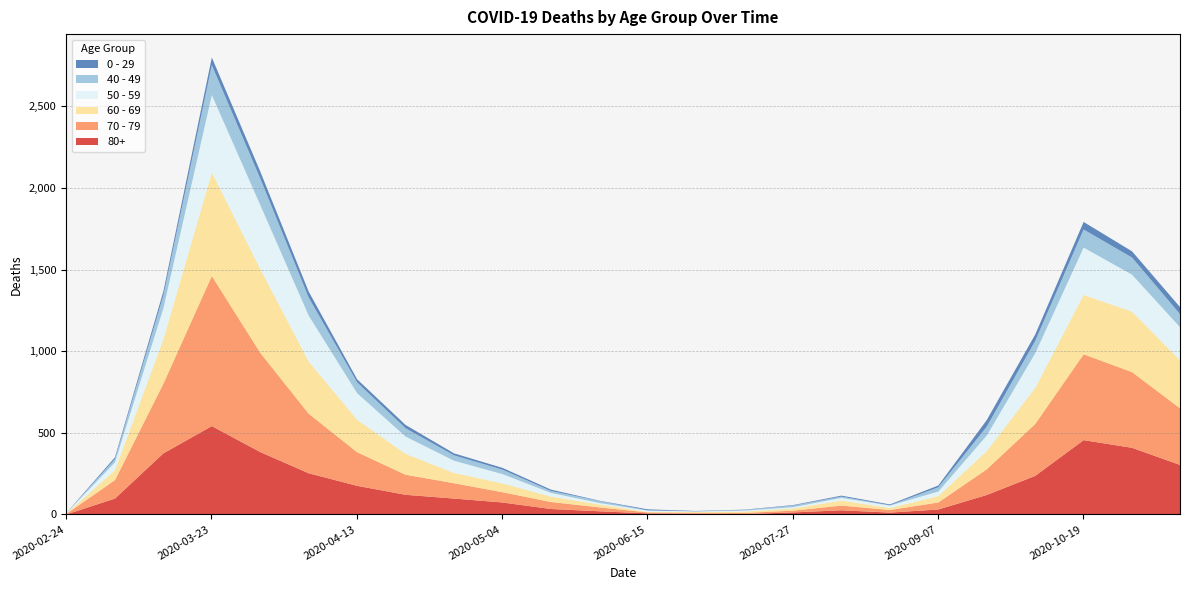

How many intersections are there between 50 - 59 and 60 - 69?

7